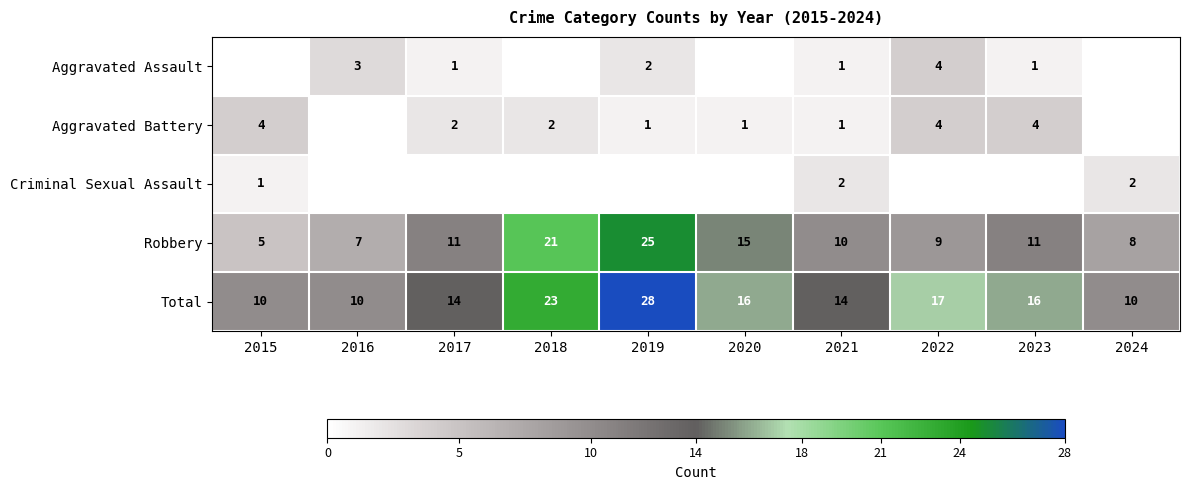

What is the difference between the maximum and second lowest values in the Total series?

18